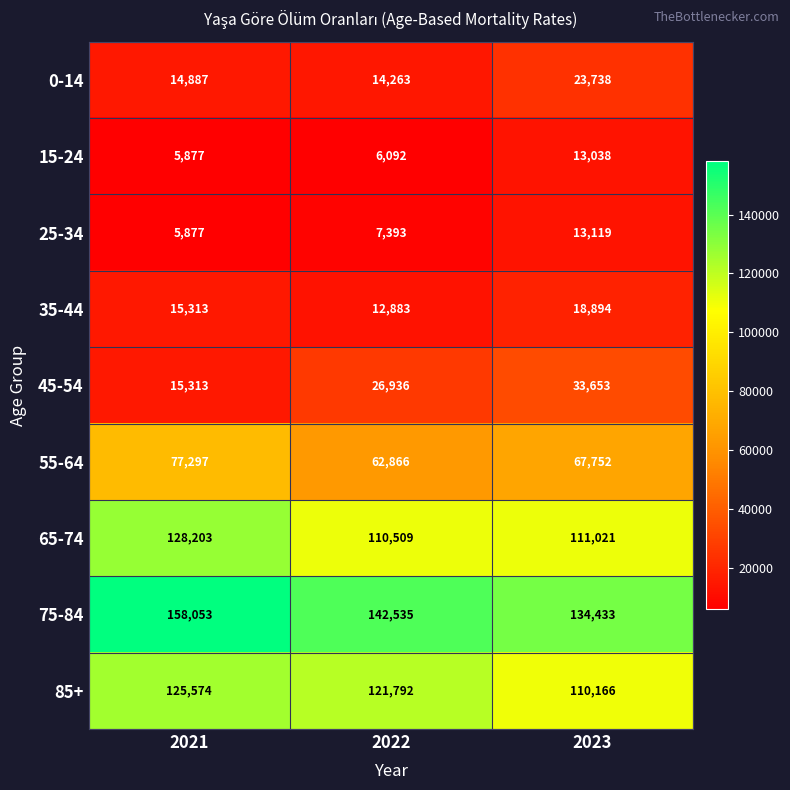

The value of 45-54 at 2022 is 38749. True or false?

False